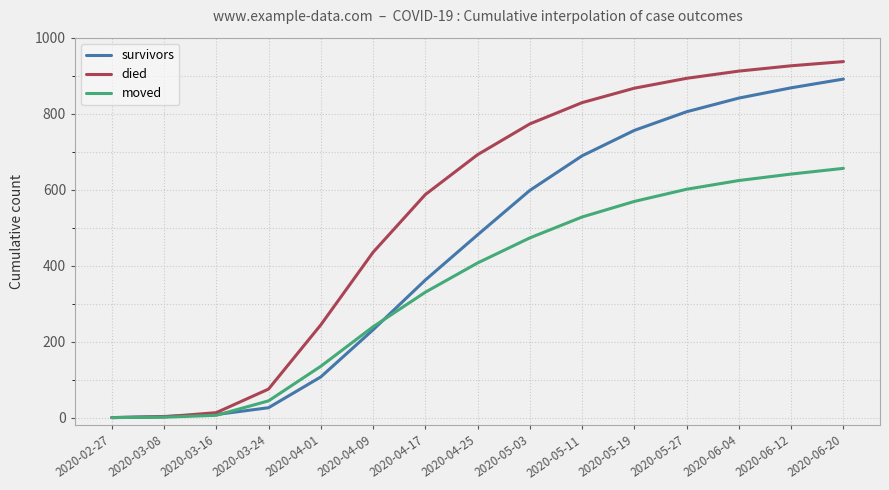

After their last crossing, which series has the higher values: moved or survivors?

survivors